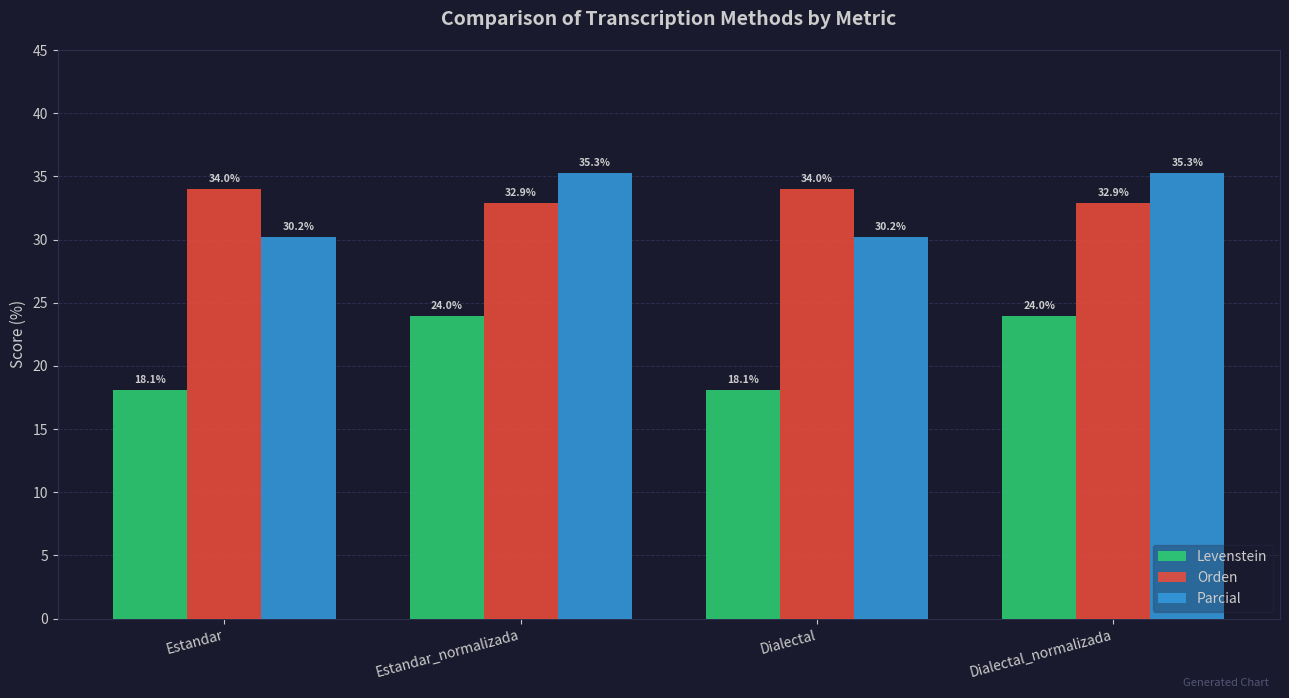

Count the number of data series in this chart.

3